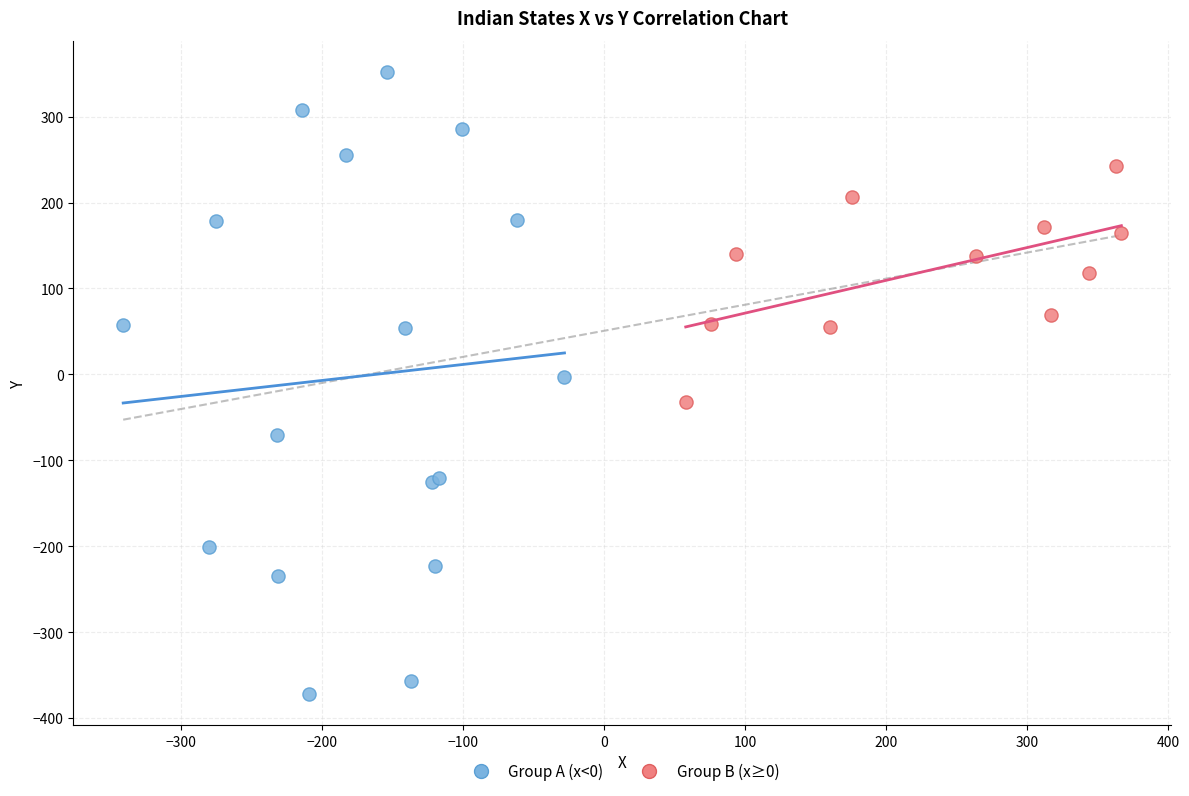

Which series has the largest Y range (max minus min)?

Group A (x<0)